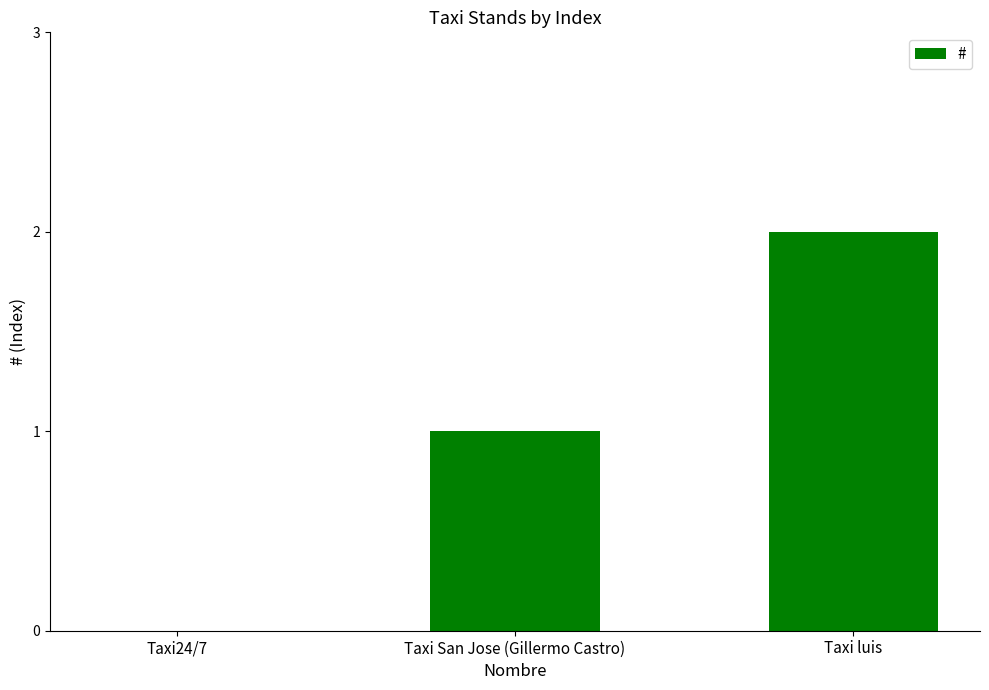

What is the difference between the values at Taxi San Jose (Gillermo Castro) and Taxi luis?

1